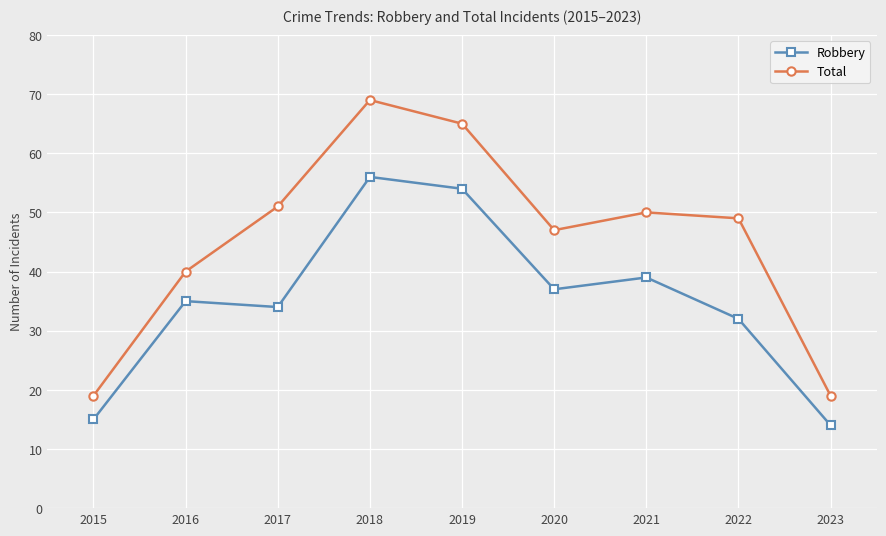

What is the difference between the maximum and minimum values in the Robbery series?

42